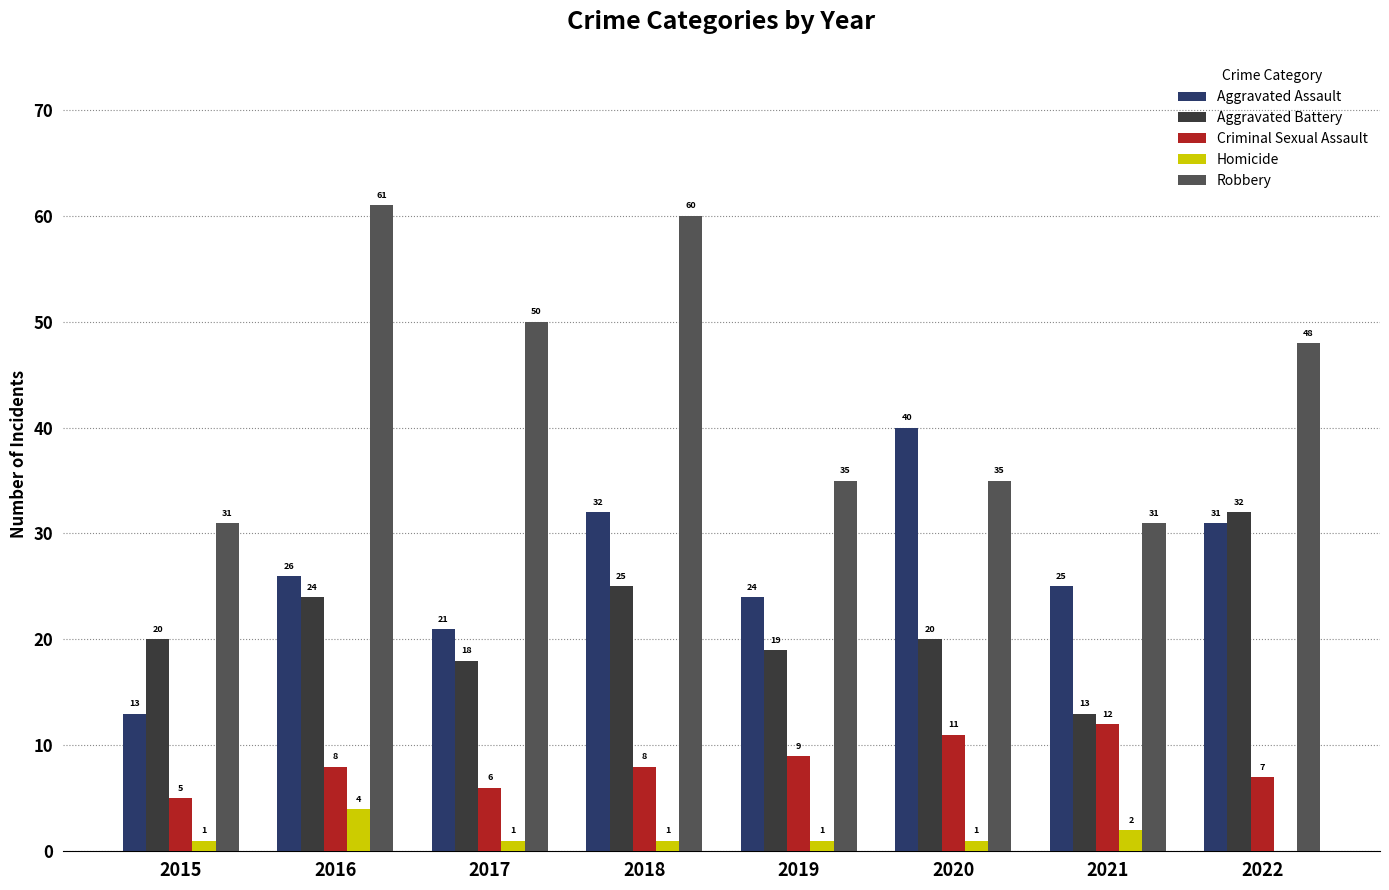

How many Criminal Sexual Assault values are between 7 and 11?

5